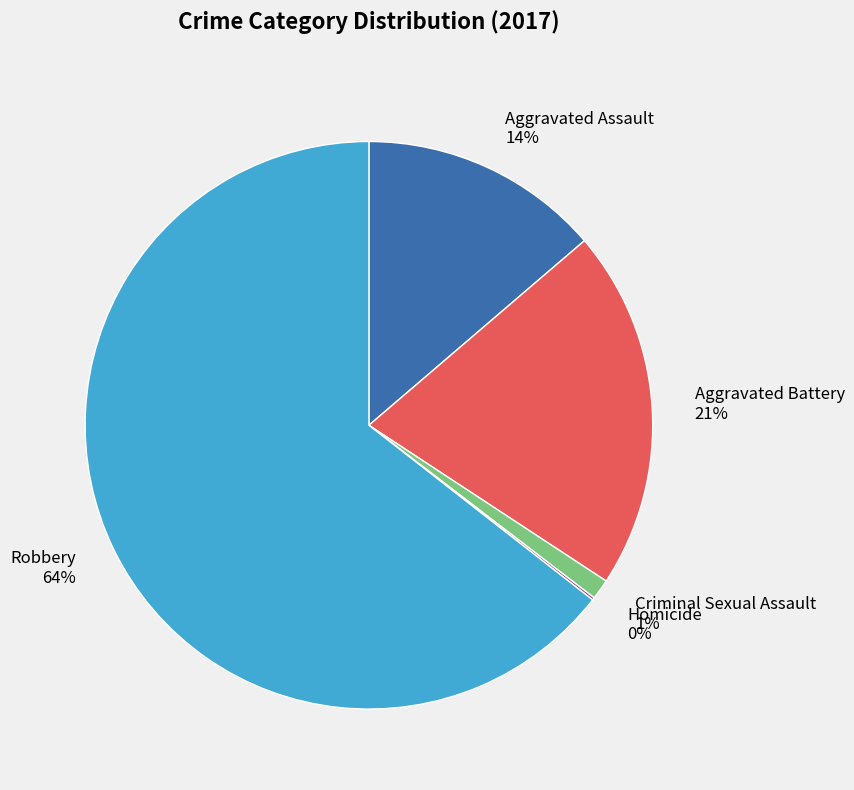

Is it true that Criminal Sexual Assault is 1% of the pie?

True